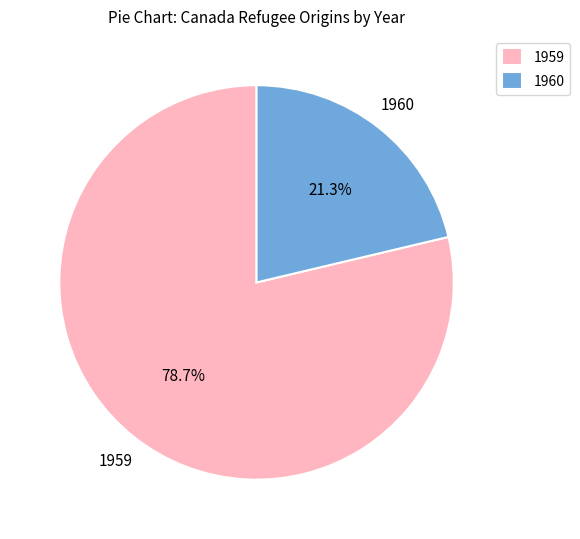

Combined, do 1960 and 1959 account for over 50%?

Yes